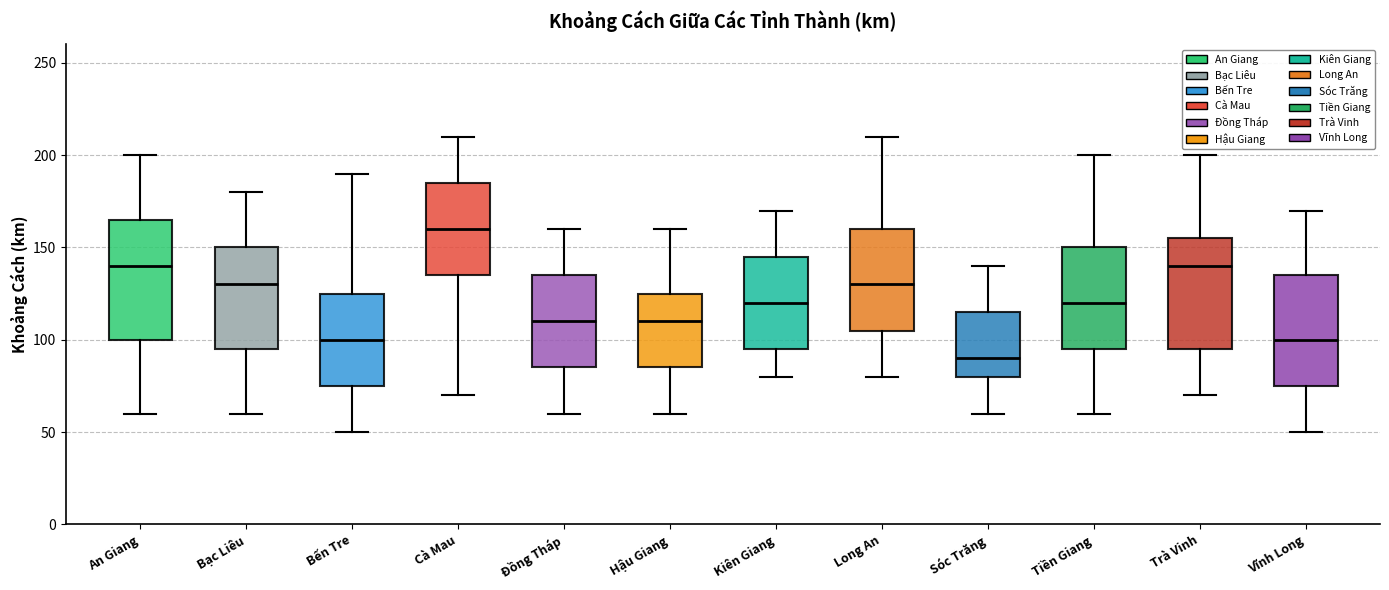

Where is the upper edge of the box for Bến Tre on the y-axis? The values are not printed on the chart, so give them approximately, as read against the axis.

125